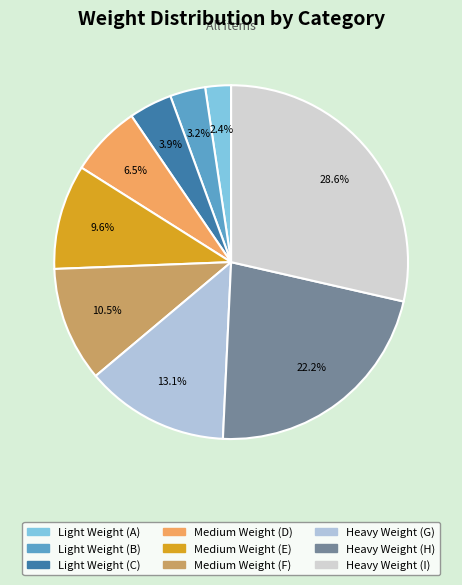

Which category has the smallest portion of the pie?

Light Weight (A)